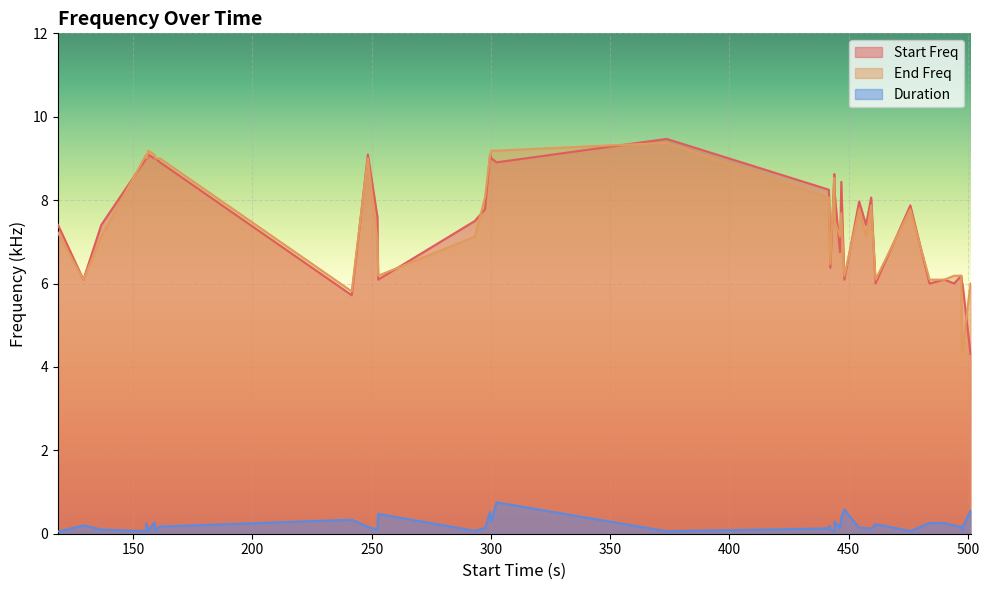

After their last crossing, which series has the higher values: Start Freq or End Freq?

End Freq